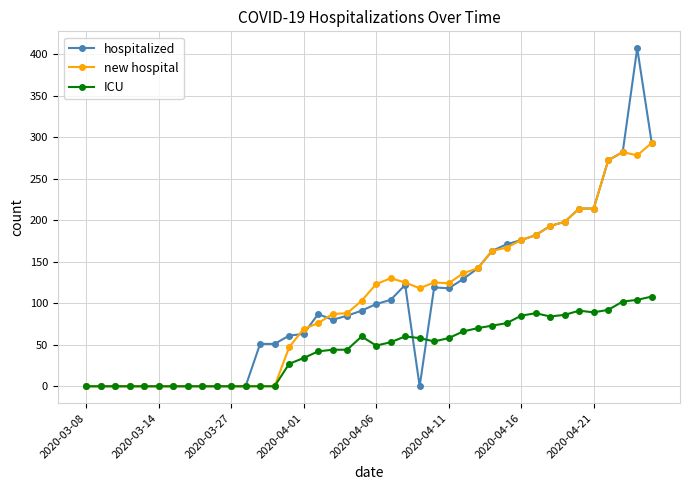

Rank the series by their maximum value, from lowest to highest.

ICU, new hospital, hospitalized